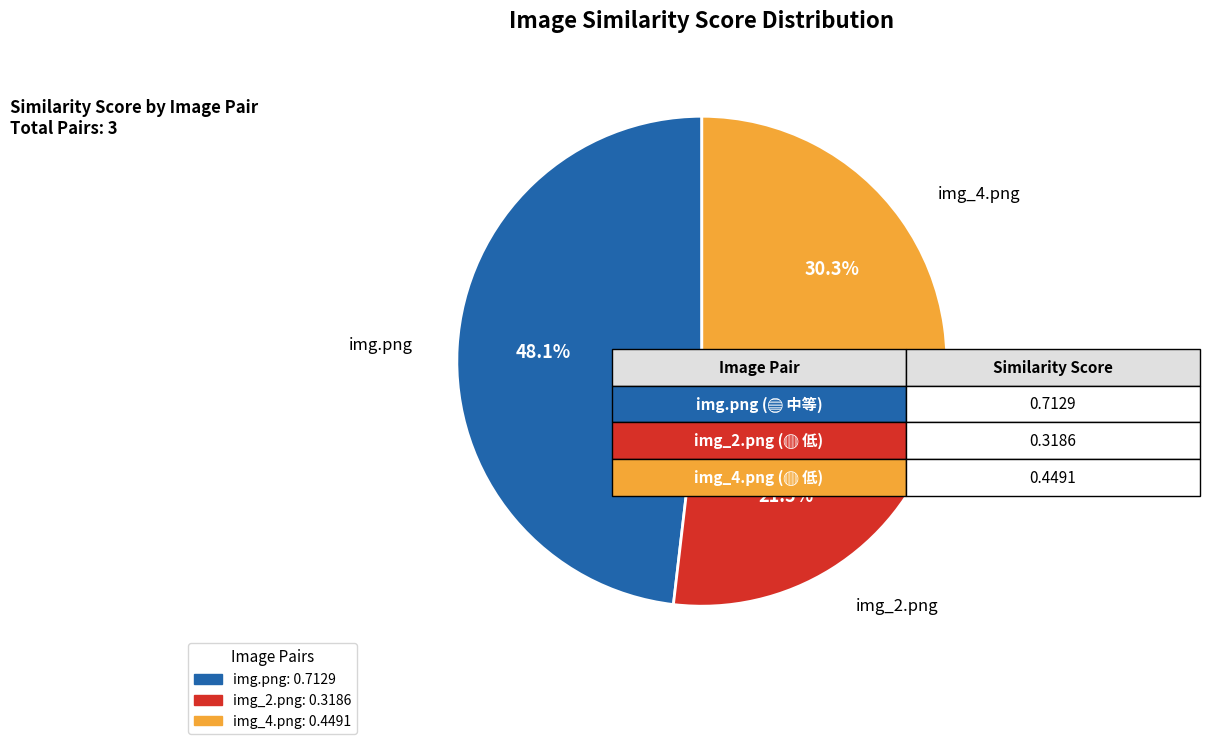

Which has a higher value, img.png or img_2.png?

img.png